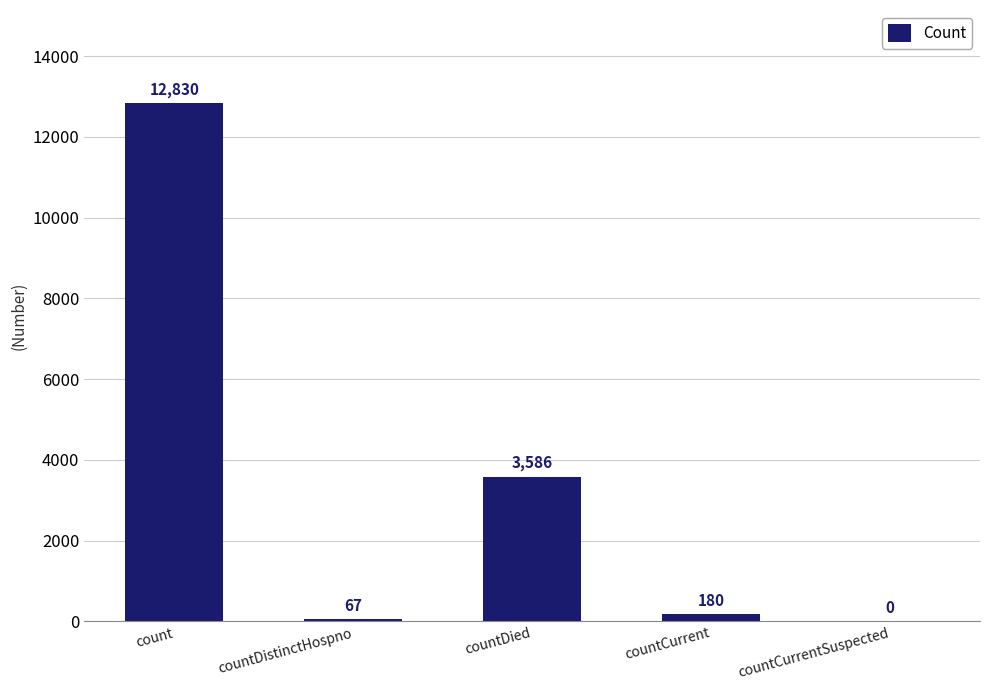

Read the value at count, to the nearest 50.

12850